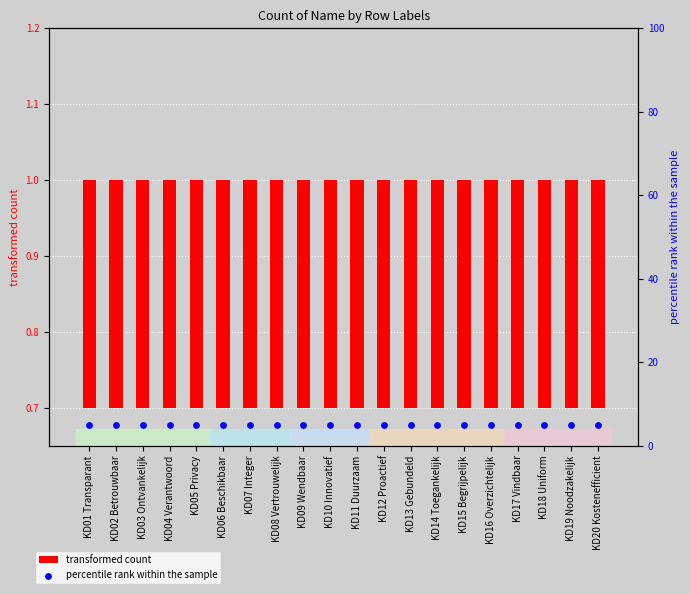

What are all the series names shown in the legend?

transformed count, percentile rank within the sample